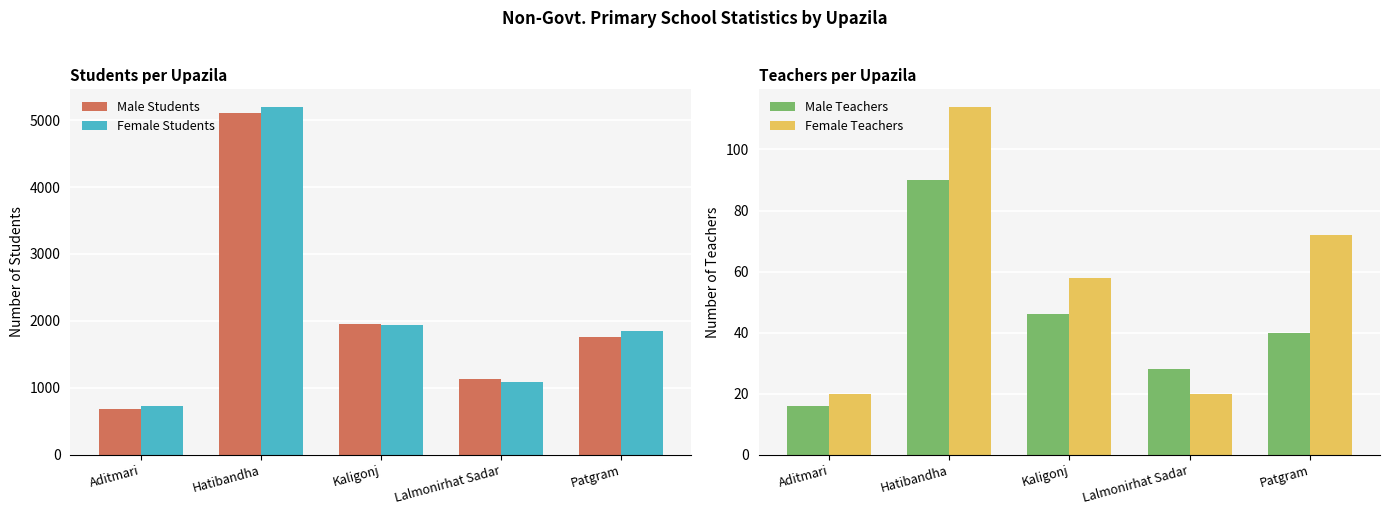

How many data points in Female Teachers are above 58?

2